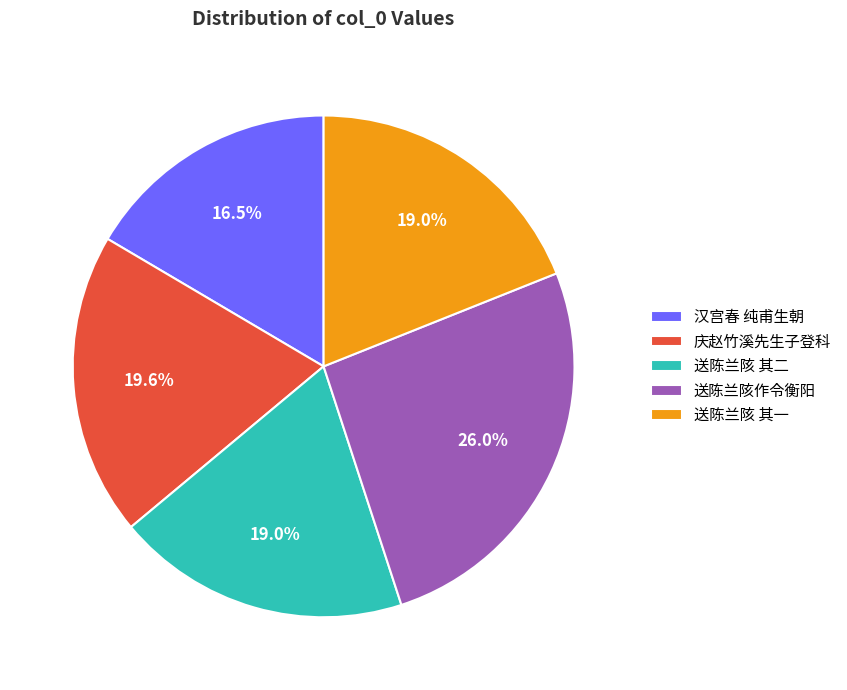

Does 庆赵竹溪先生子登科 account for over 50% of the chart?

No